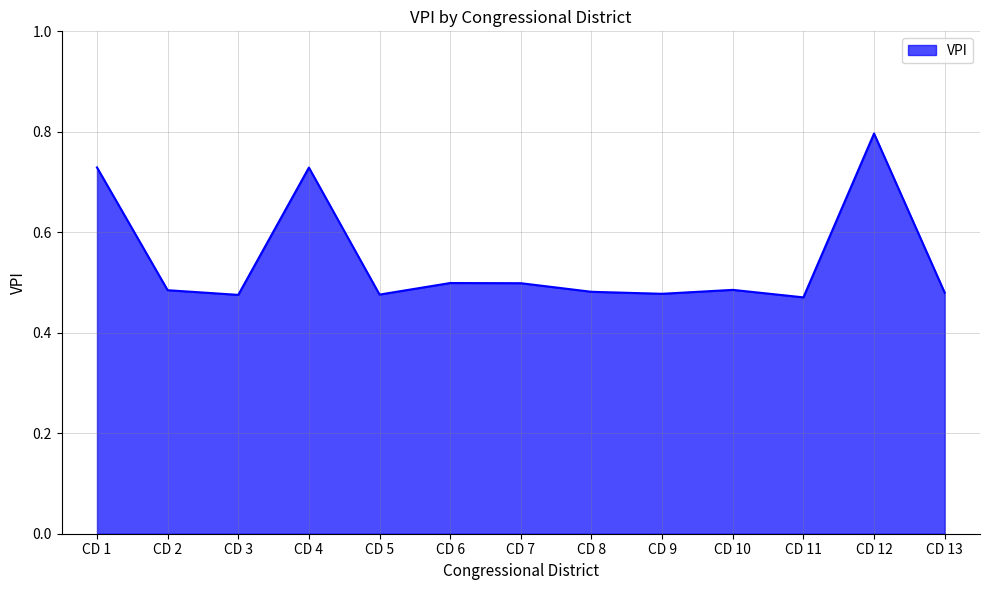

Which category has the highest value across all series?

CD 12